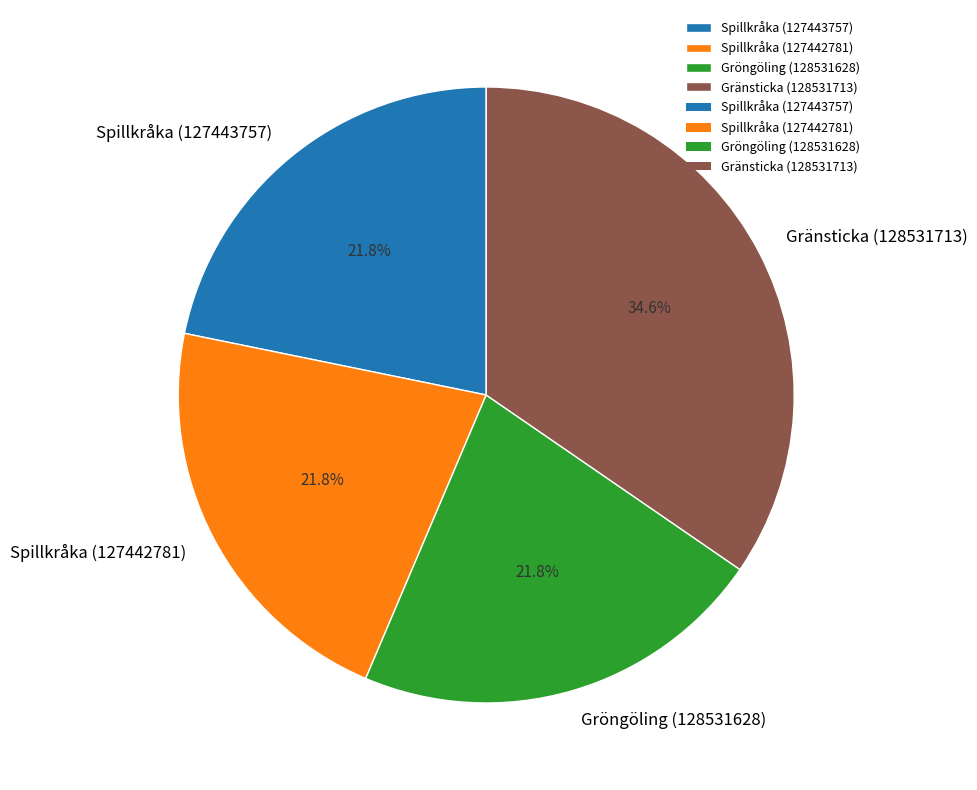

To the nearest percent, what is the combined percentage of Gröngöling (128531628) and Spillkråka (127442781)?

44%